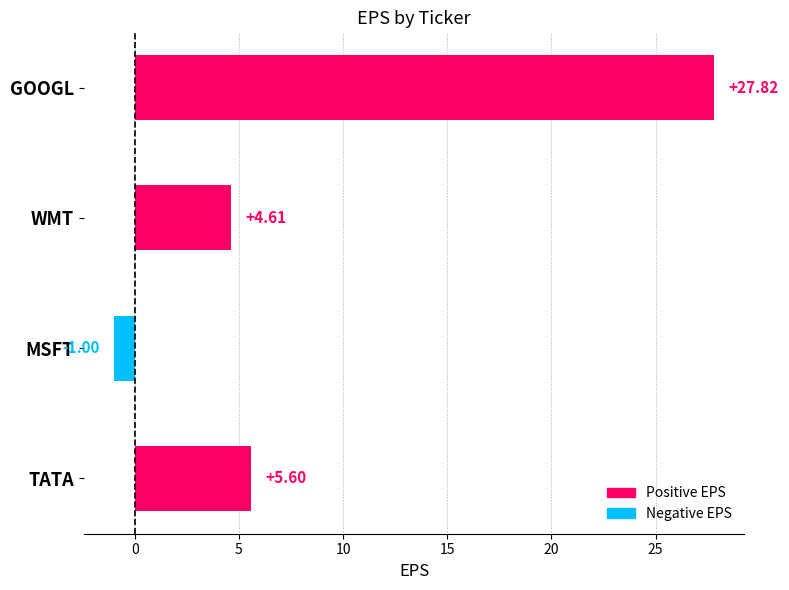

What is the difference between the maximum and minimum values?

28.8